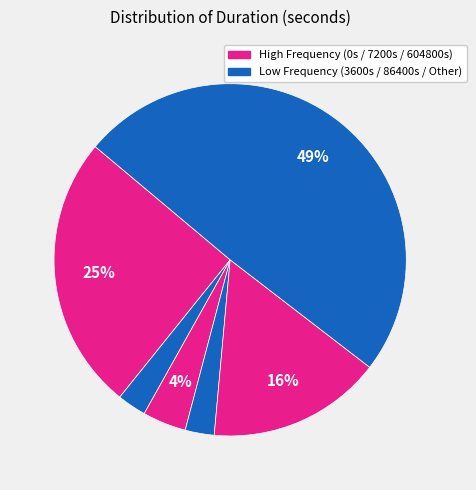

Count the number of slices in the pie.

6